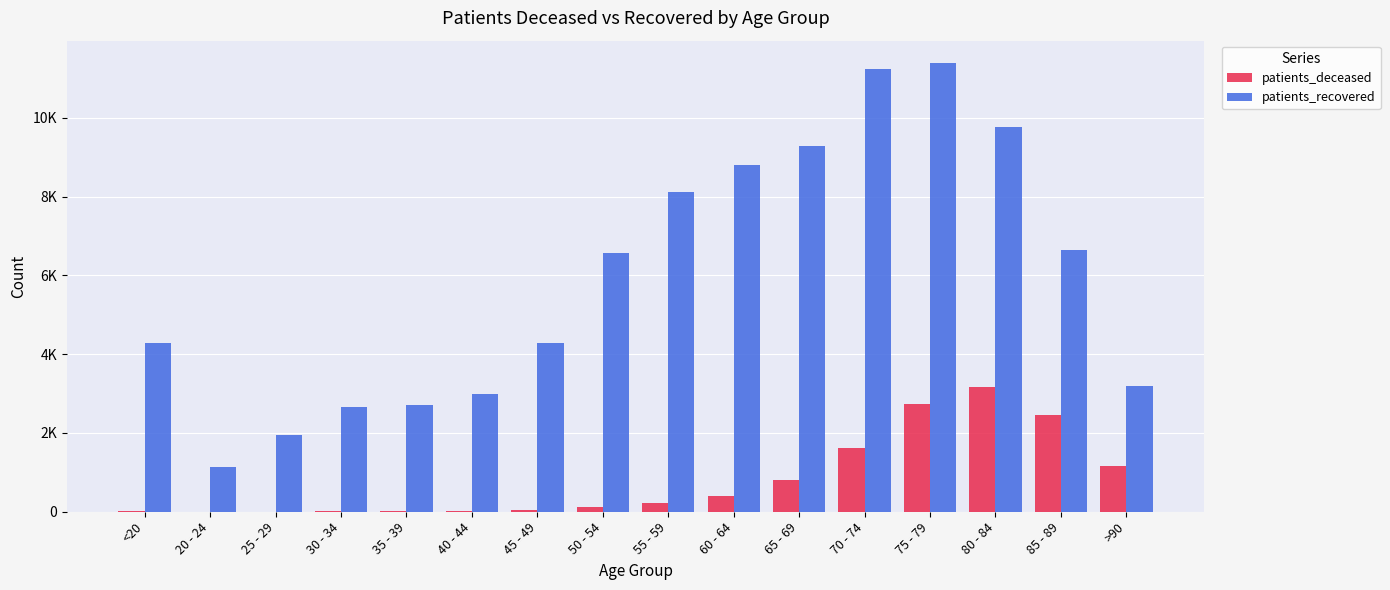

What value does the patients_deceased series have at 80 - 84, to the nearest 50?

3150